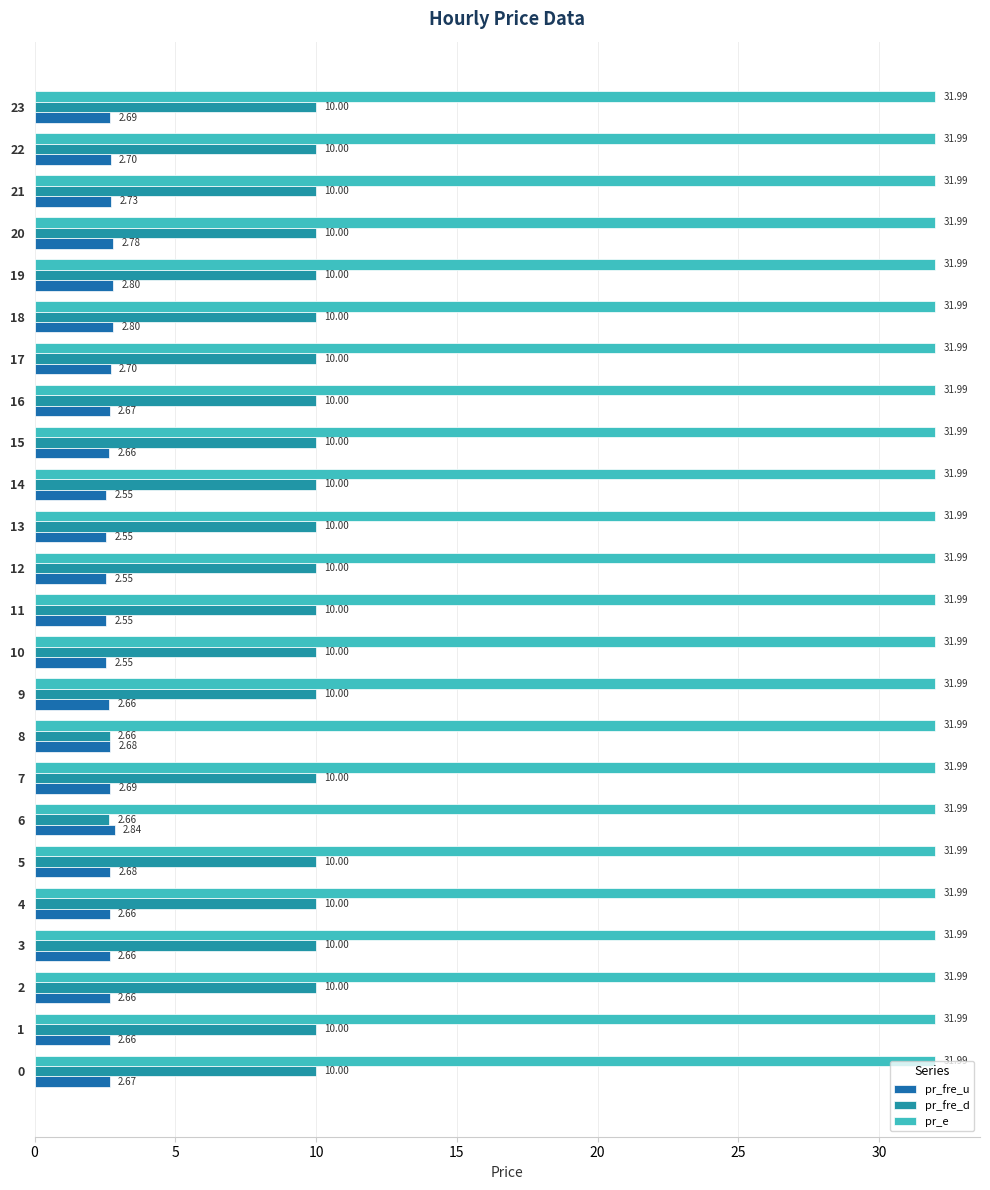

What value does the pr_fre_d series have at 20?

10.0